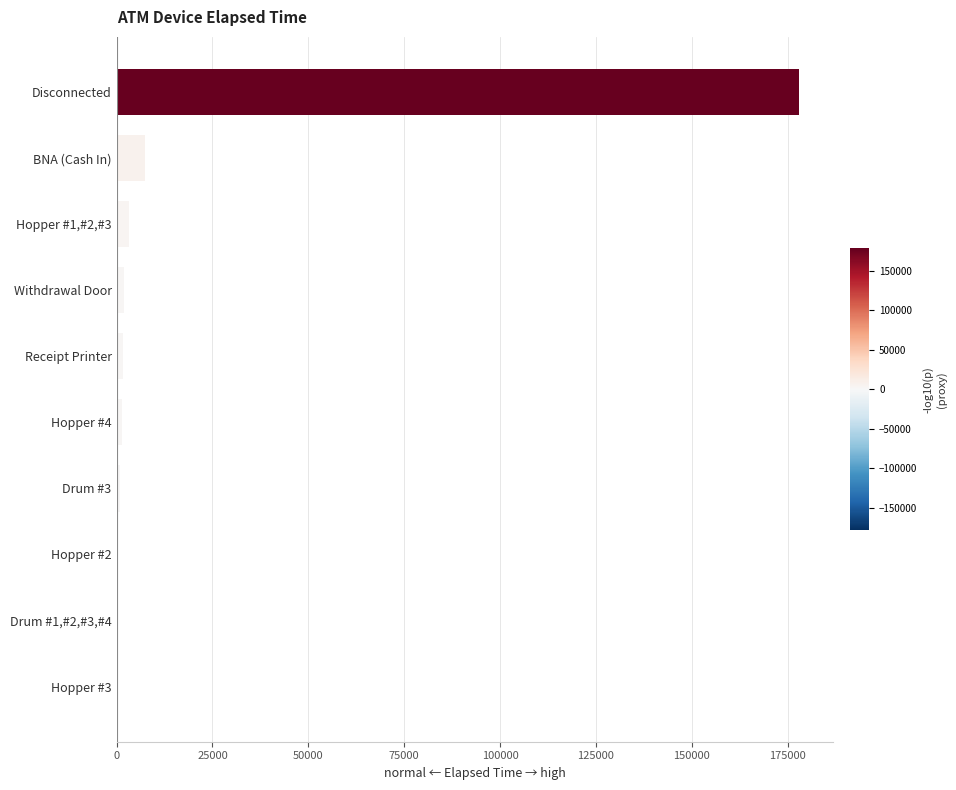

True or false: the data shows 178020 at Disconnected.

True